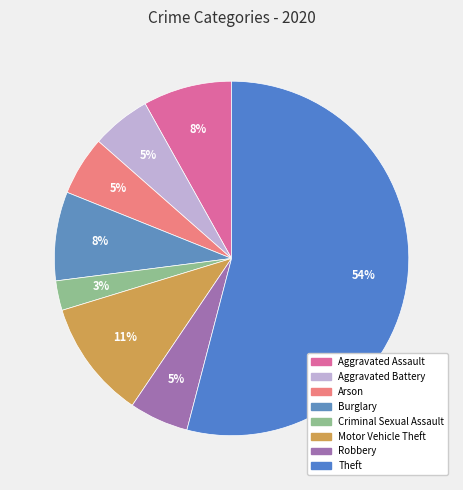

Combined, what portion of the pie is Aggravated Assault and Robbery?

13.5%